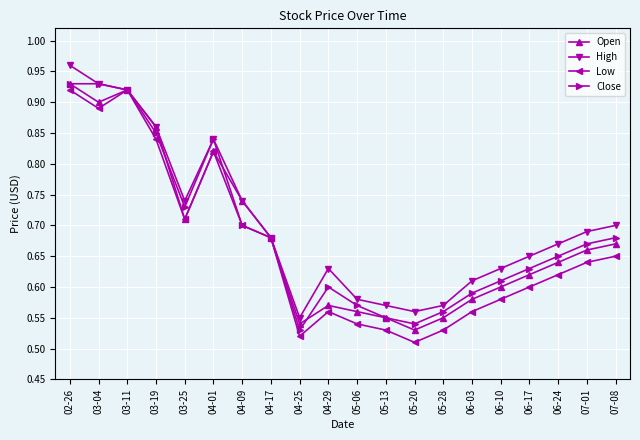

What is the total value across all series at 03-25?

2.9